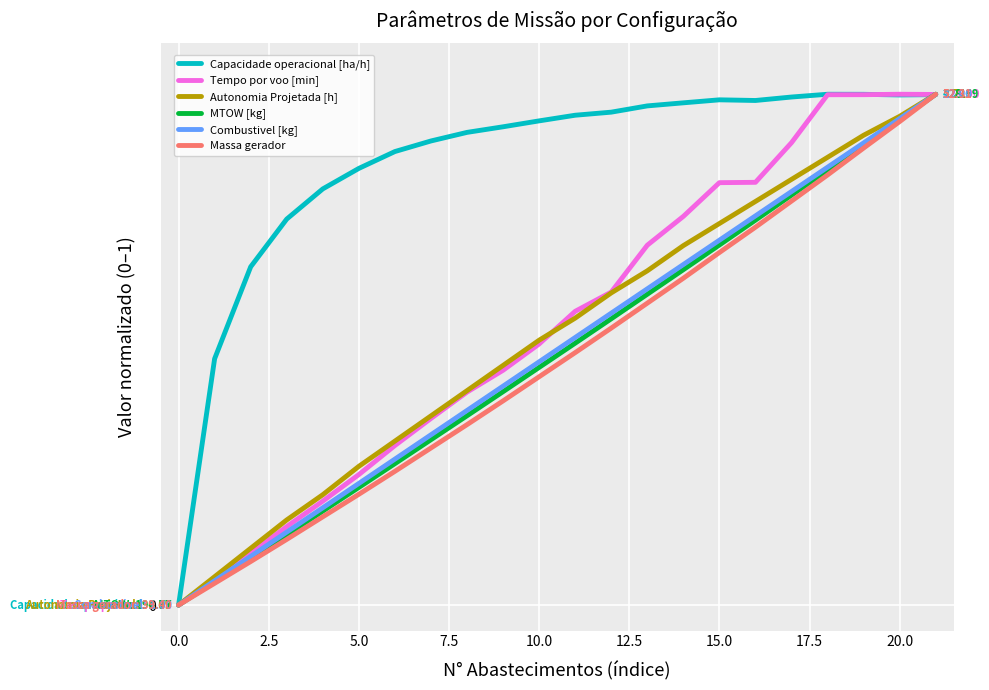

At which category does Capacidade operacional [ha/h] reach its first local peak?

15